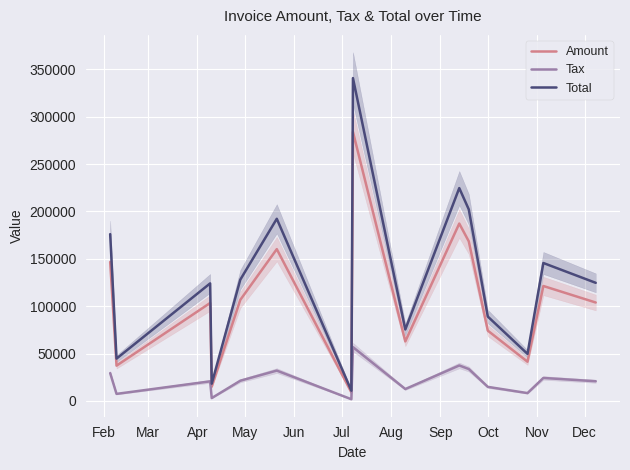

What is the difference between the second highest and second lowest values in the Tax series?

34413.6